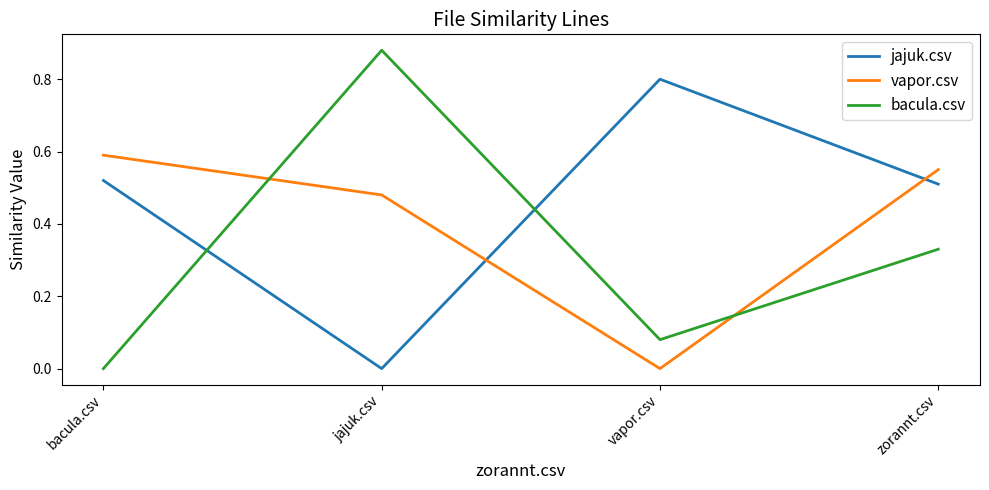

What is the total value across all series at bacula.csv?

1.1